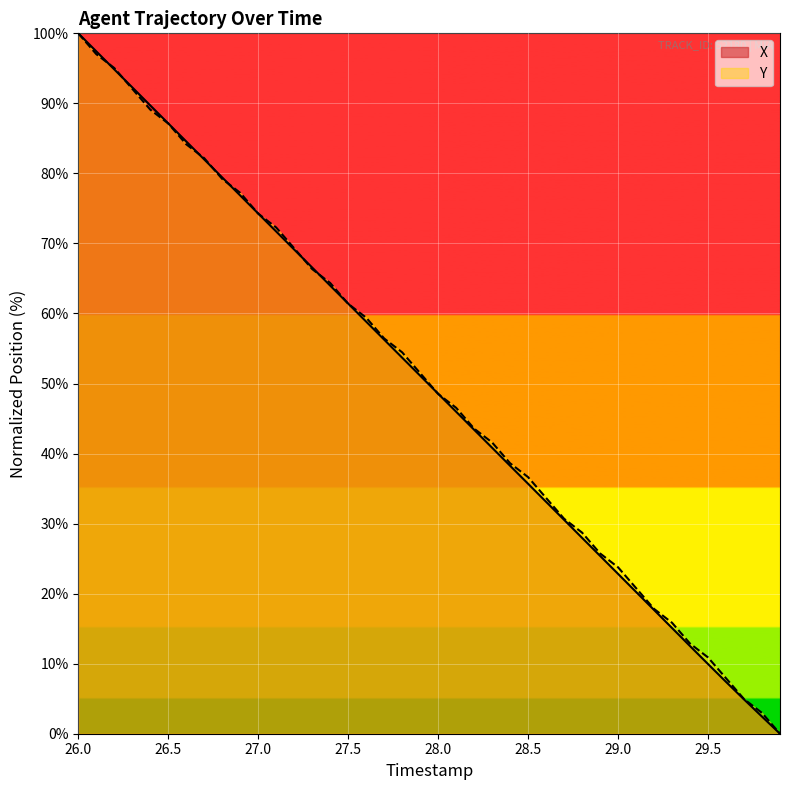

Reading right to left, what are all the values shown in this chart?

X: 0.0	2.4	4.9	7.4	9.9	12.5	15.1	17.7	20.2	22.8	25.4	28.0	30.5	33.1	35.7	38.3	40.8	43.4	46.0	48.5	51.1	53.7	56.3	58.8	61.4	64.0	66.6	69.1	71.7	74.3	76.8	79.4	82.0	84.6	87.1	89.7	92.3	94.9	97.4	100.0
Y: 0.0	3.0	5.0	7.9	10.9	12.9	15.8	17.8	20.8	23.8	25.7	28.7	30.7	33.7	36.6	38.6	41.6	43.6	46.5	48.5	51.5	54.5	56.4	59.4	61.4	64.4	66.3	69.3	72.3	74.3	77.2	79.2	82.2	84.2	87.1	89.1	92.1	95.0	97.0	100.0